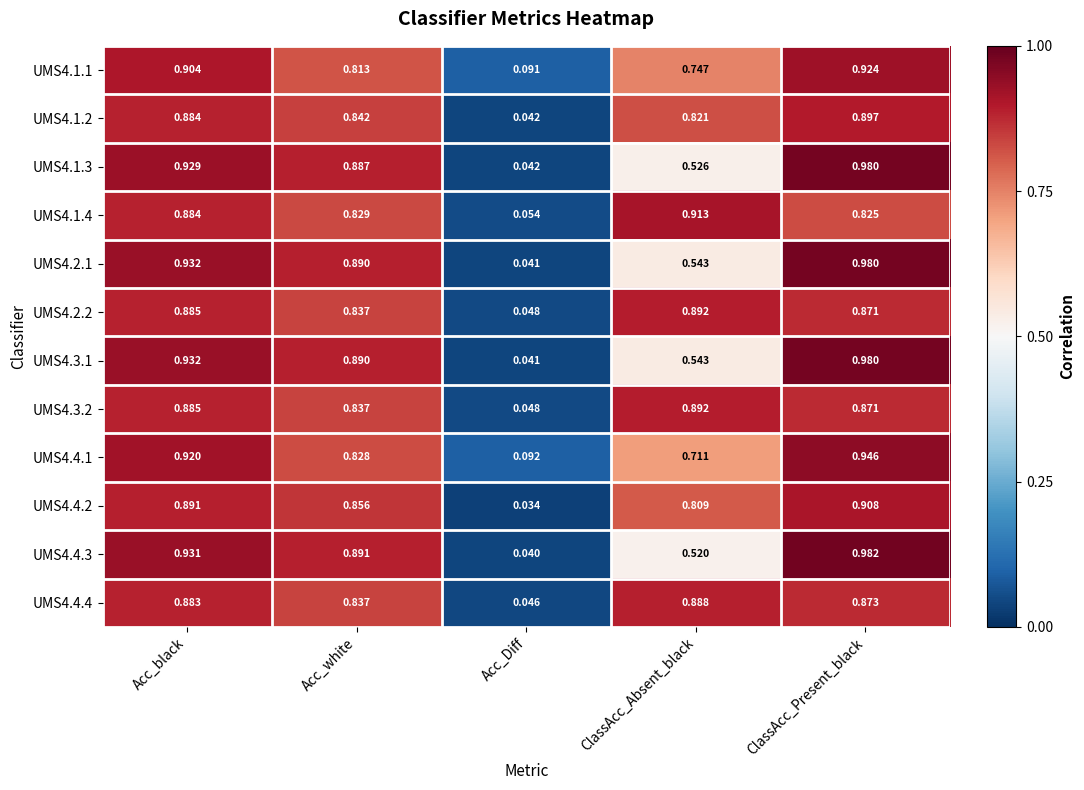

Which category has the highest value across all series?

ClassAcc_Present_black